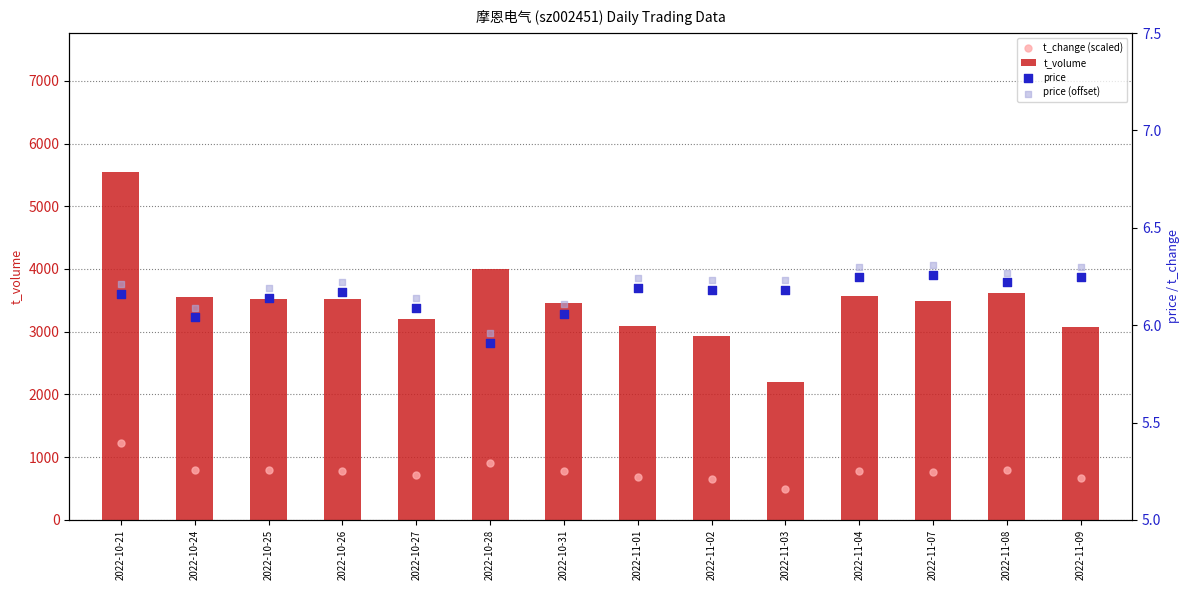

Which series has the largest Y range (max minus min)?

t_volume